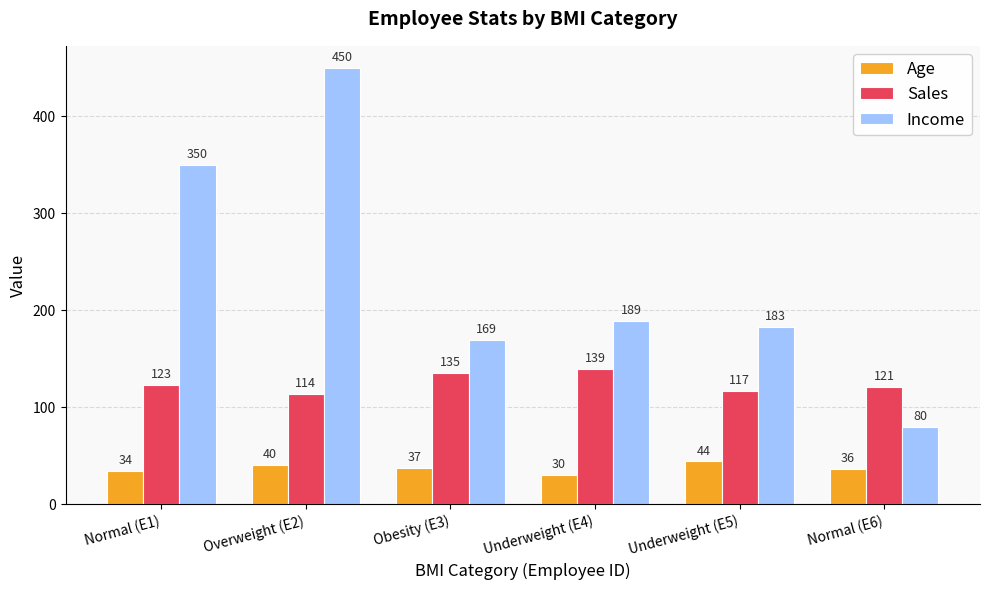

What is the label of the 1st bar from the left?

Normal (E1)